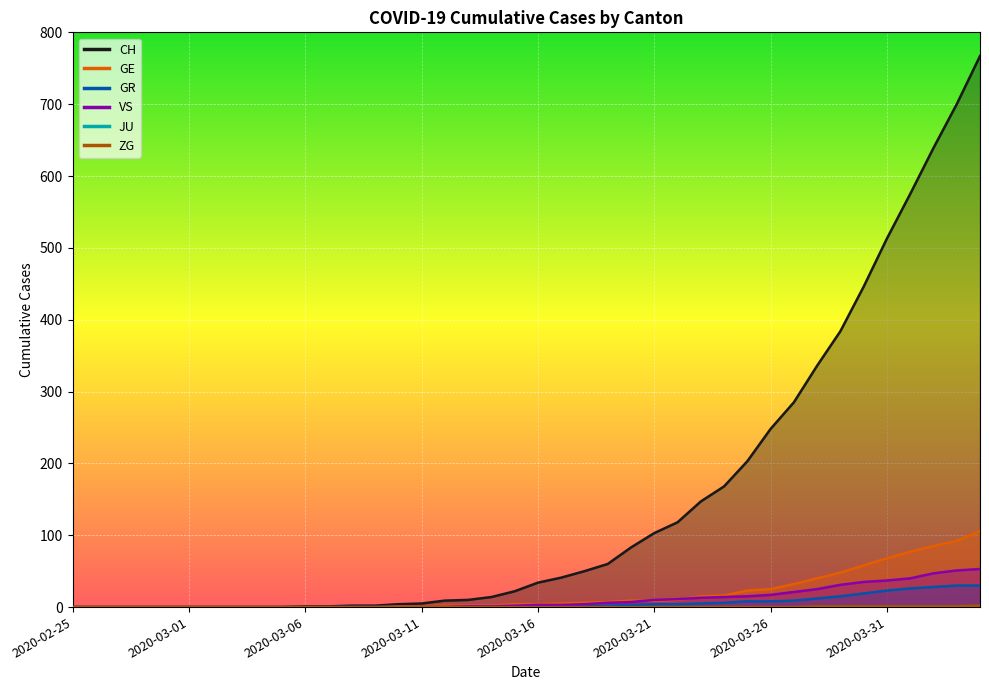

True or false: VS has more than 0 points higher than both neighbors.

False